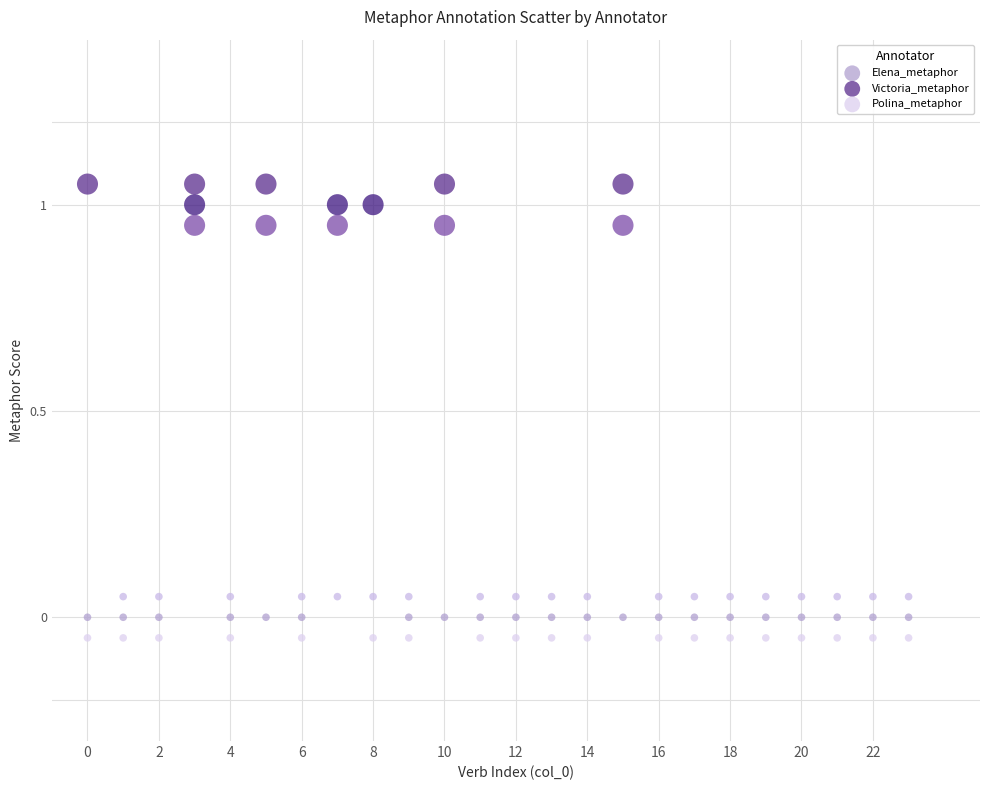

What are all the series names shown in the legend?

Elena_metaphor, Victoria_metaphor, Polina_metaphor